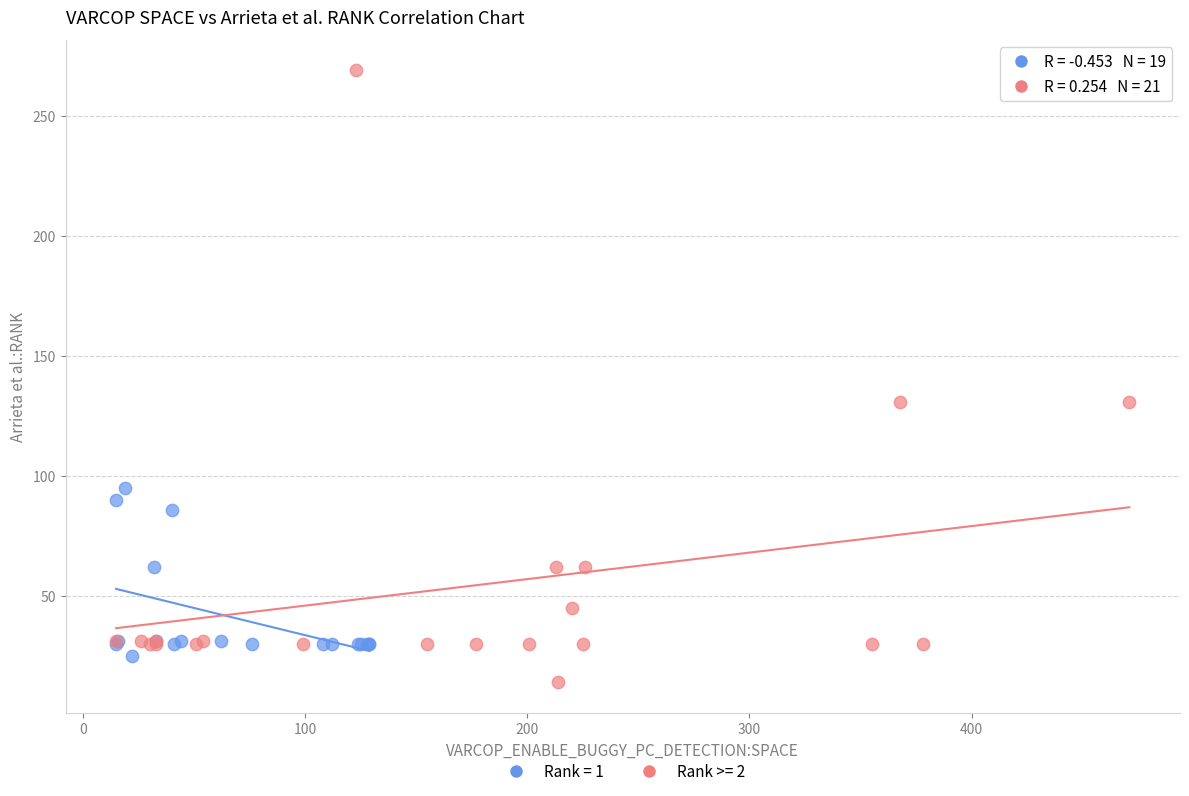

Which series contains the lowest Y value?

Rank >= 2